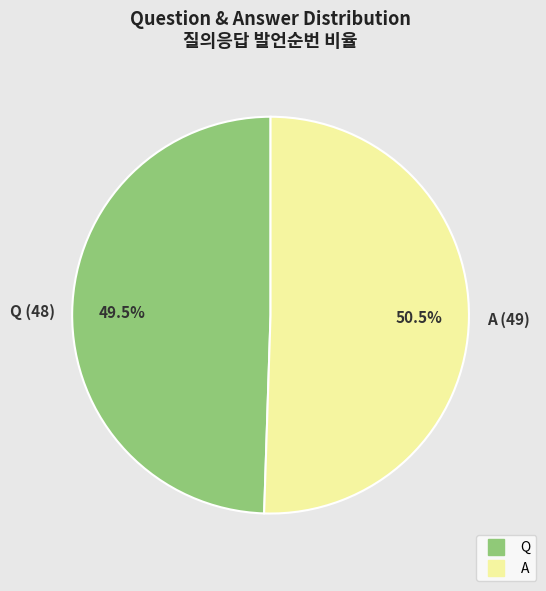

To the nearest percent, what is the difference between the Q and A slice percentages?

1%